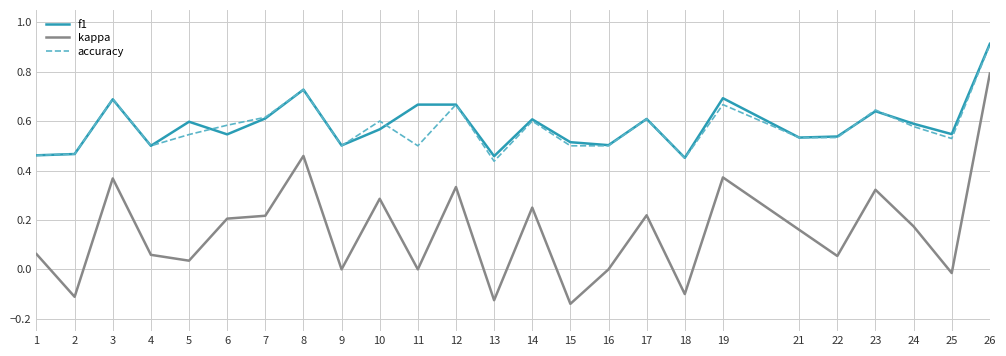

True or false: accuracy and kappa intersect in this chart.

False